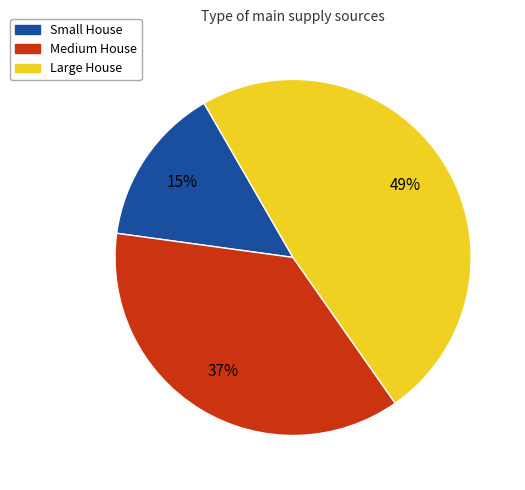

Is Large House the majority of the pie?

No